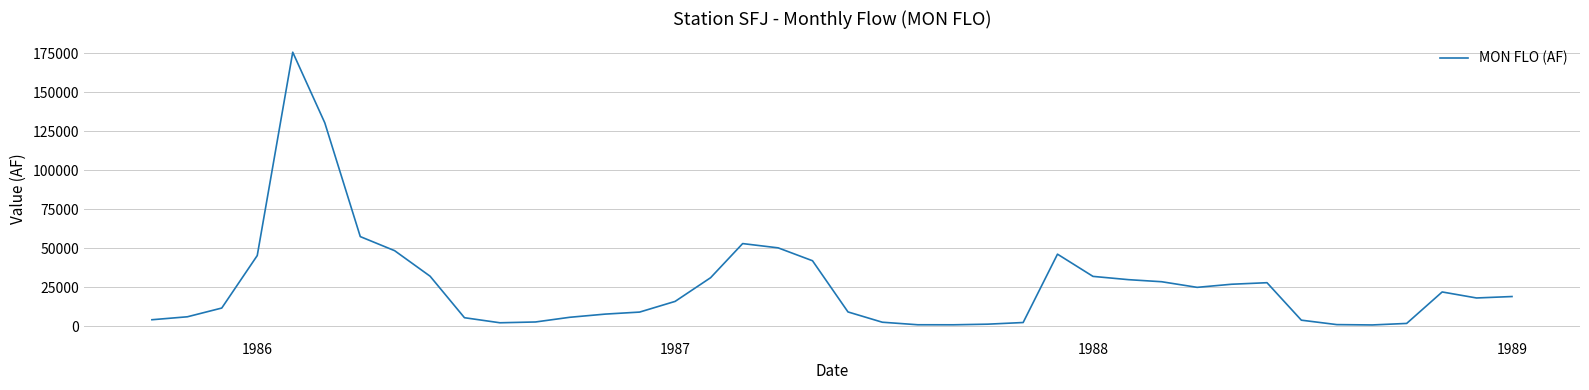

How many lines are shown in the chart?

1